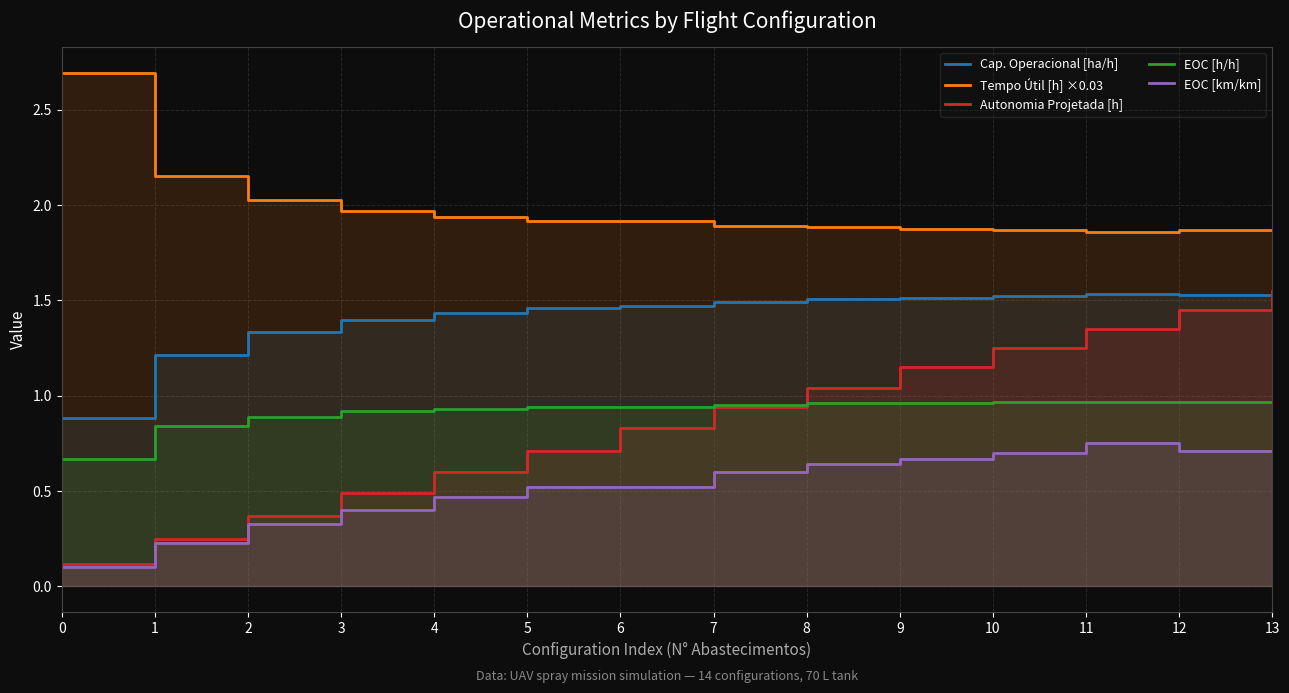

Reading left to right, transcribe all the data shown in this chart.

Cap. Operacional [ha/h]: 0=0.9	1=1.2	2=1.3	3=1.4	4=1.4	5=1.5	6=1.5	7=1.5	8=1.5	9=1.5	10=1.5	11=1.5	12=1.5	13=1.5
Tempo Útil [h] ×0.03: 0=2.7	1=2.2	2=2.0	3=2.0	4=1.9	5=1.9	6=1.9	7=1.9	8=1.9	9=1.9	10=1.9	11=1.9	12=1.9	13=1.9
Autonomia Projetada [h]: 0=0.1	1=0.2	2=0.4	3=0.5	4=0.6	5=0.7	6=0.8	7=0.9	8=1.0	9=1.1	10=1.2	11=1.4	12=1.4	13=1.6
EOC [h/h]: 0=0.7	1=0.8	2=0.9	3=0.9	4=0.9	5=0.9	6=0.9	7=0.9	8=1.0	9=1.0	10=1.0	11=1.0	12=1.0	13=1.0
EOC [km/km]: 0=0.1	1=0.2	2=0.3	3=0.4	4=0.5	5=0.5	6=0.5	7=0.6	8=0.6	9=0.7	10=0.7	11=0.8	12=0.7	13=0.7